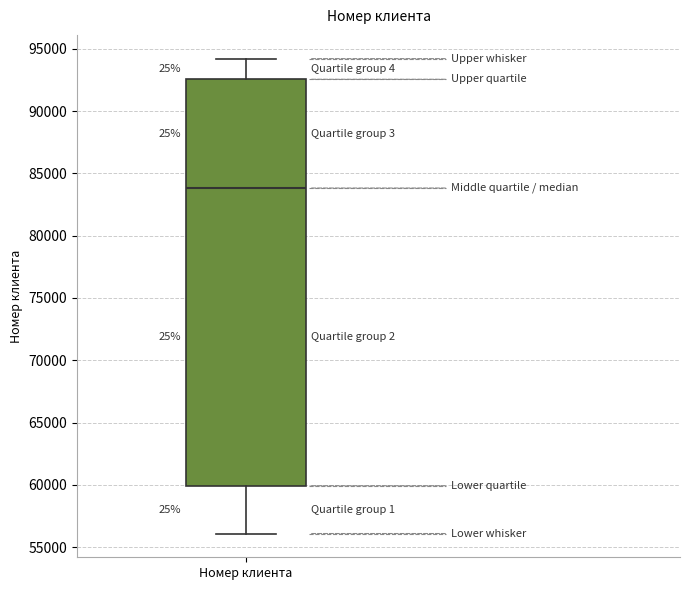

Read this box plot against the y-axis: the position of the median line, the range covered by the box, and the ends of both whiskers. The values are not printed on the chart, so give them approximately, as read against the axis.

median 84000, box 60000 to 92500, whiskers 56000 to 94000